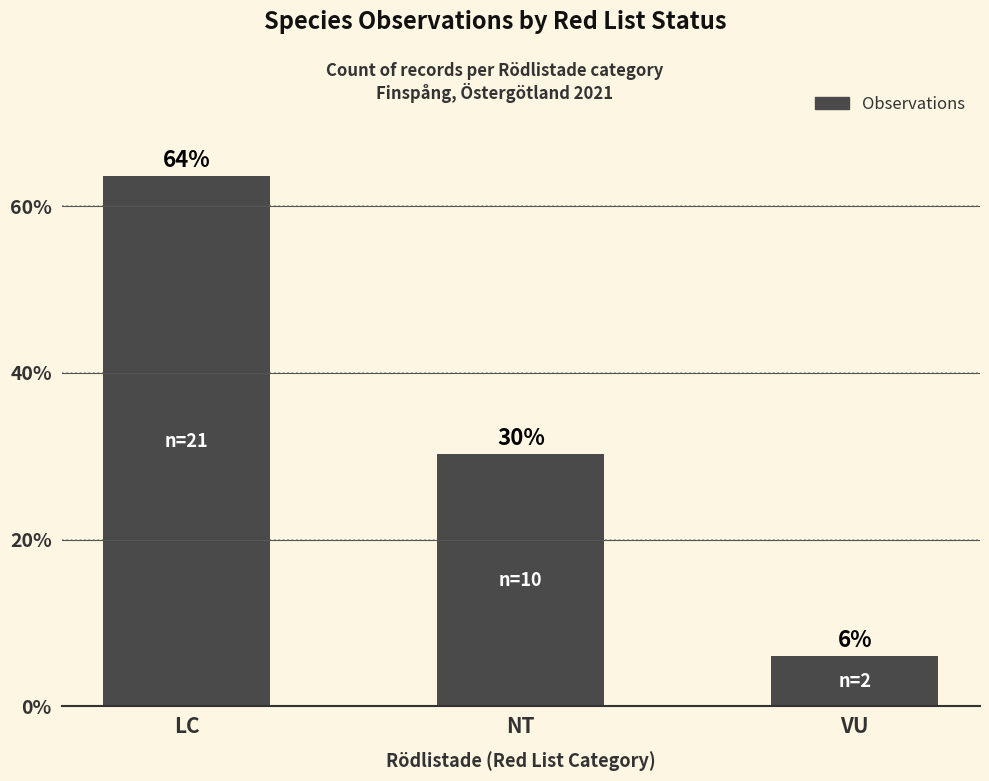

List the labels in order of value, largest first.

LC, NT, VU